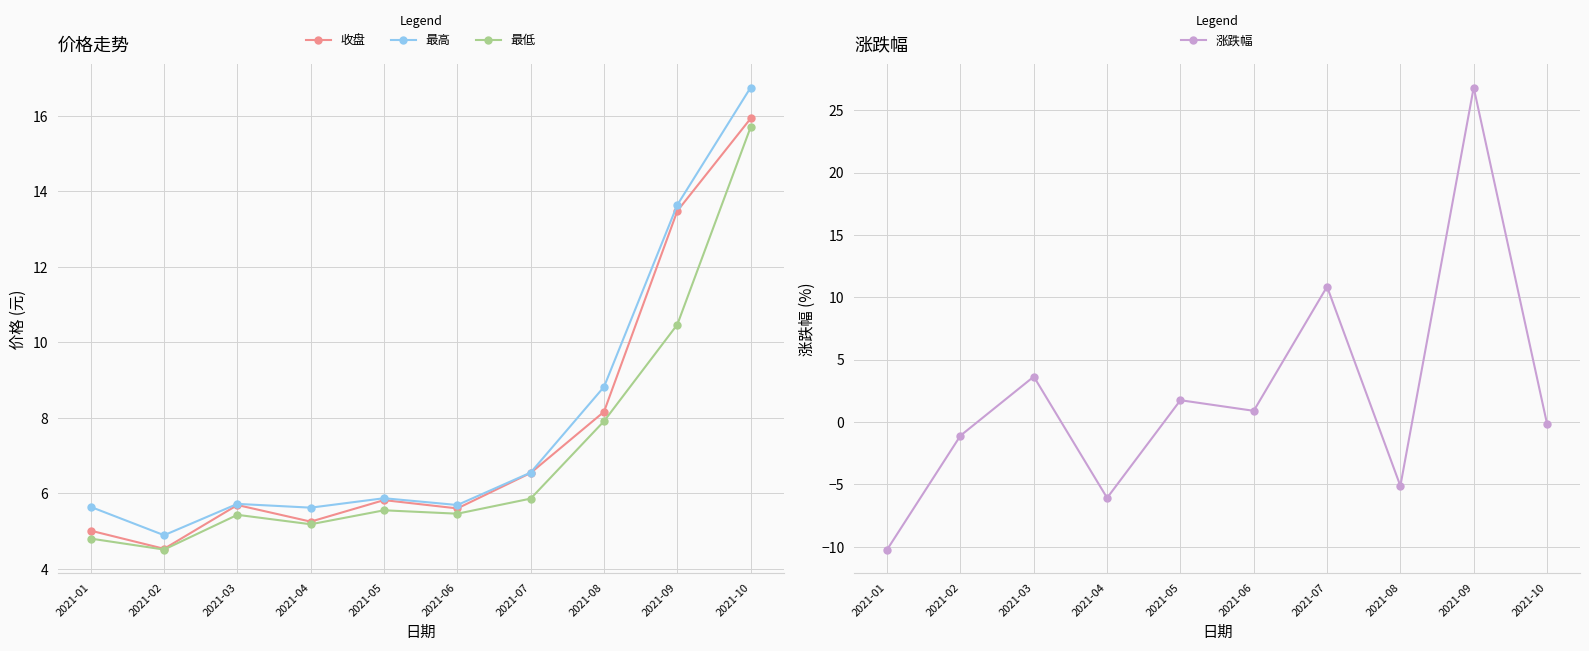

True or false: 最高 and 收盘 cross at least once.

False